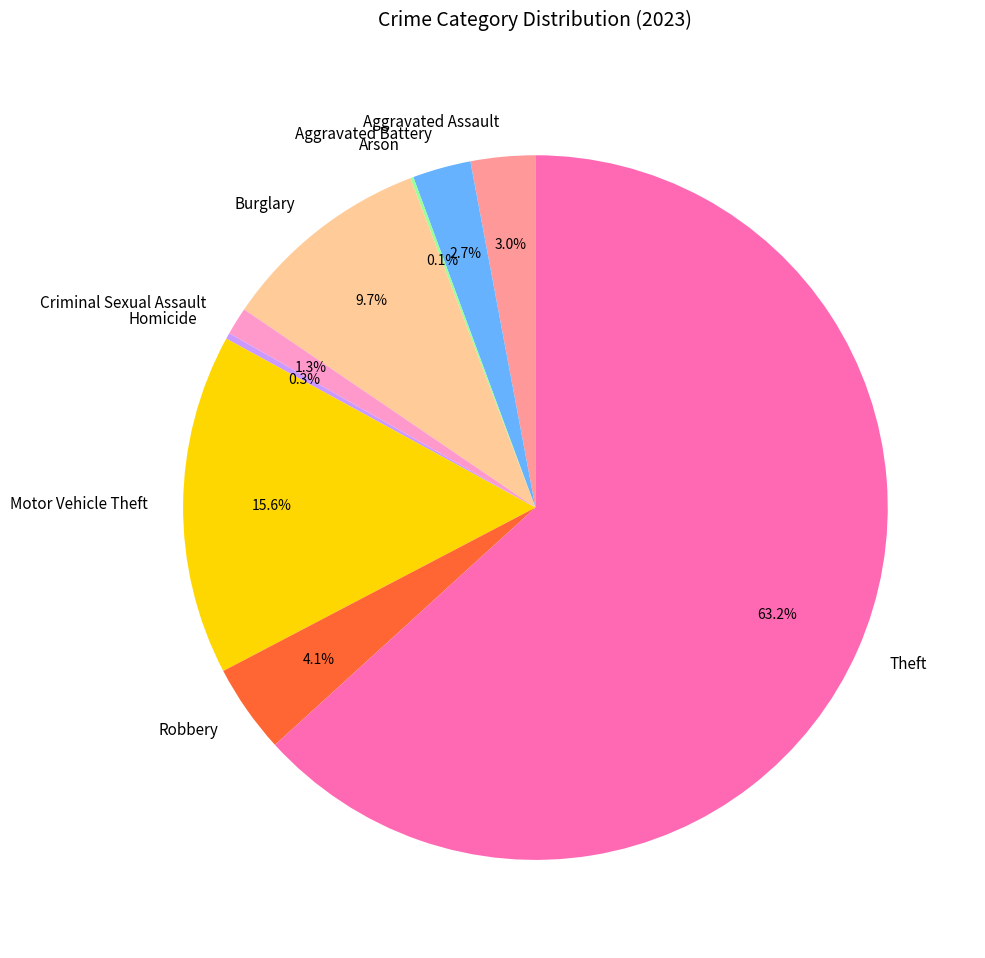

Which category has the biggest portion of the pie?

Theft